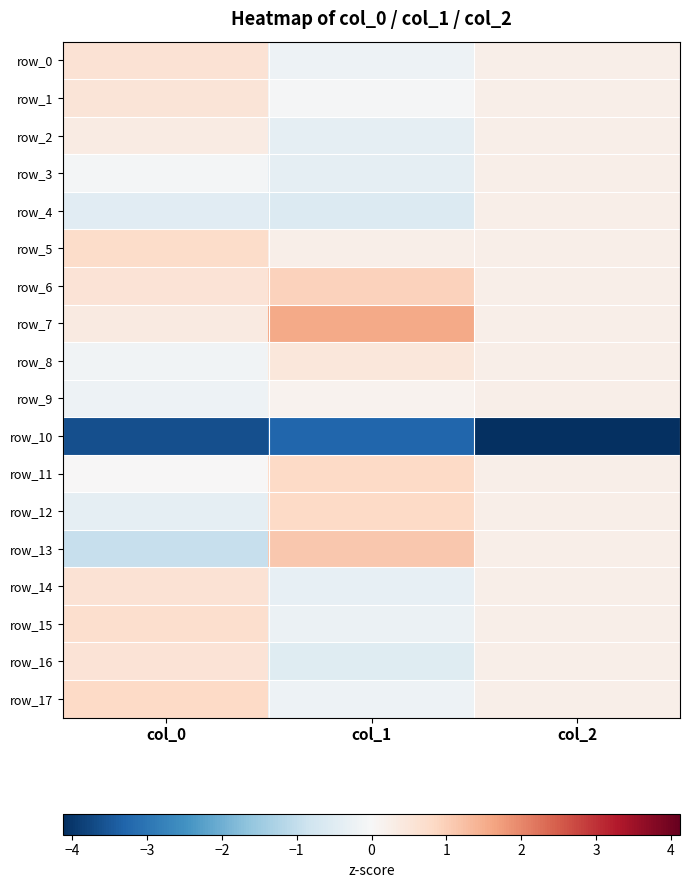

Which category has the highest value across all series?

col_1